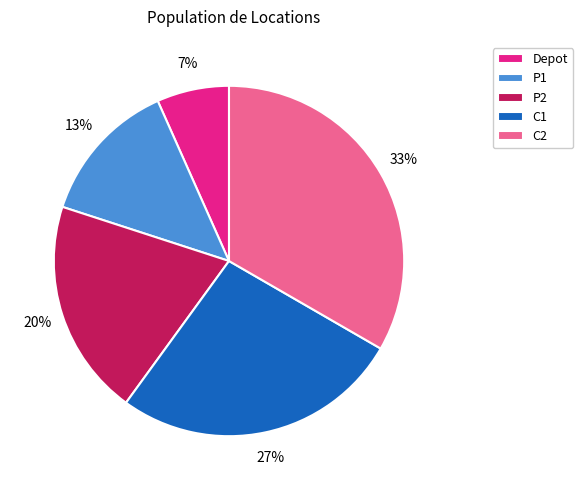

To the nearest percent, what is the combined percentage of P1 and P2?

33%